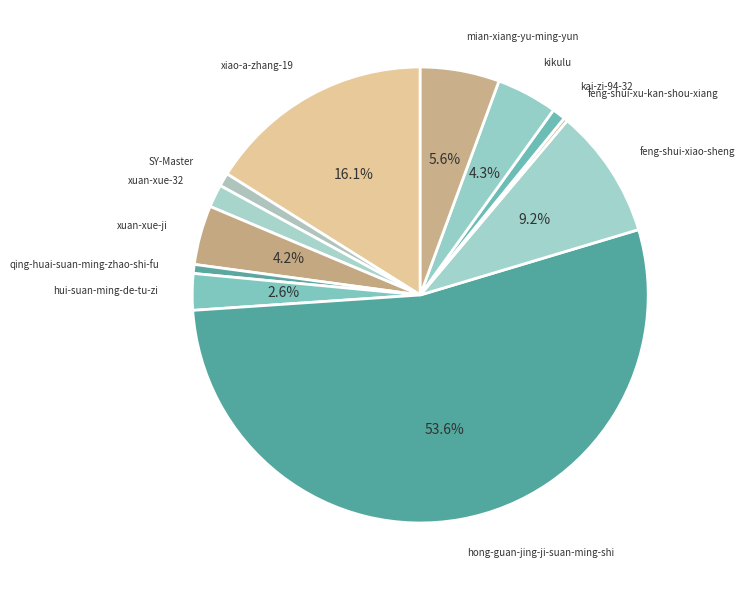

Which slice is the largest?

hong-guan-jing-ji-suan-ming-shi